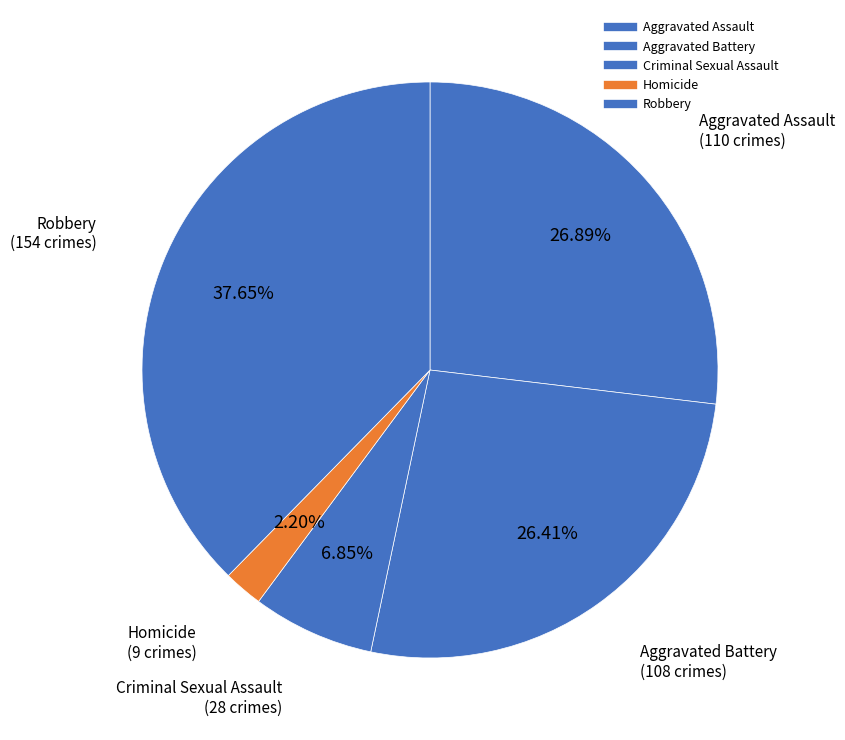

What is the ratio of the value at Aggravated Battery to the value at Robbery?

0.7